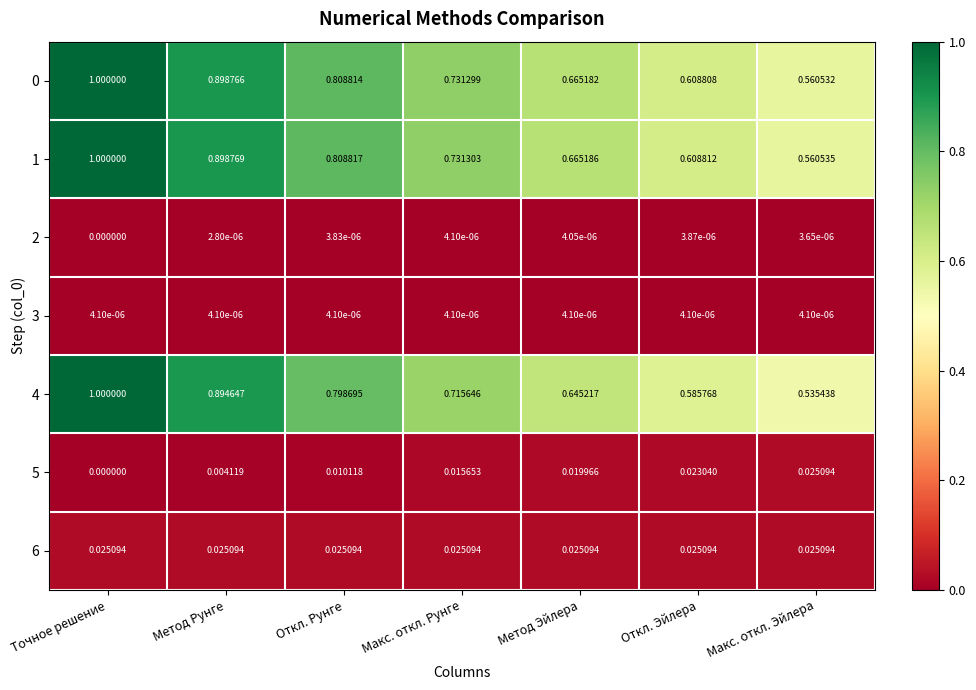

Rank the categories by 1 value from lowest to highest.

Макс. откл. Эйлера, Откл. Эйлера, Метод Эйлера, Макс. откл. Рунге, Откл. Рунге, Метод Рунге, Точное решение